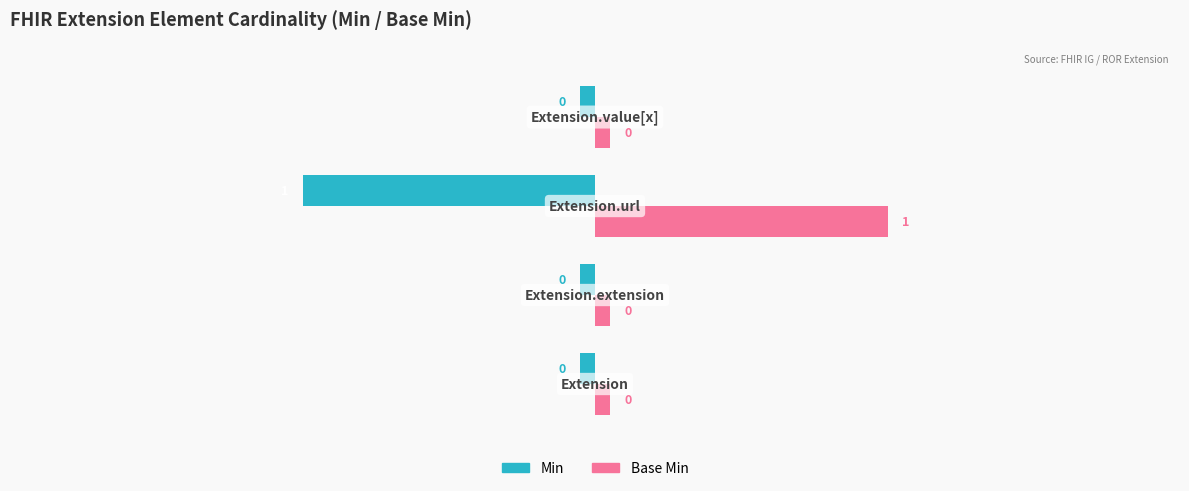

True or false: Min has a value of -0.1 at −2.0.

False